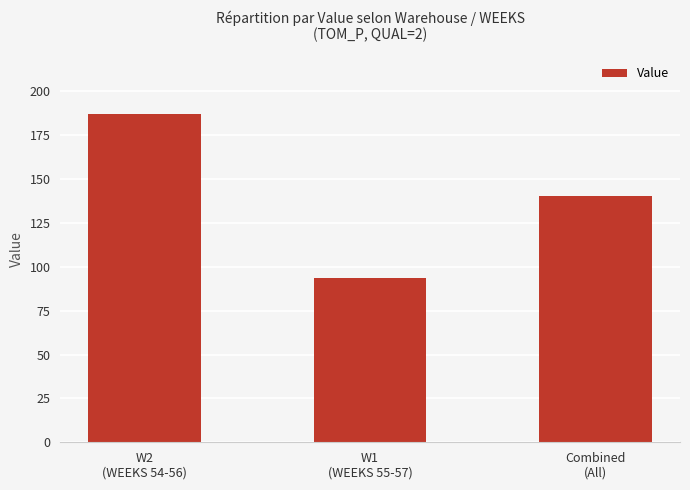

List the labels in order of value, smallest first.

W1
(WEEKS 55-57), Combined
(All), W2
(WEEKS 54-56)